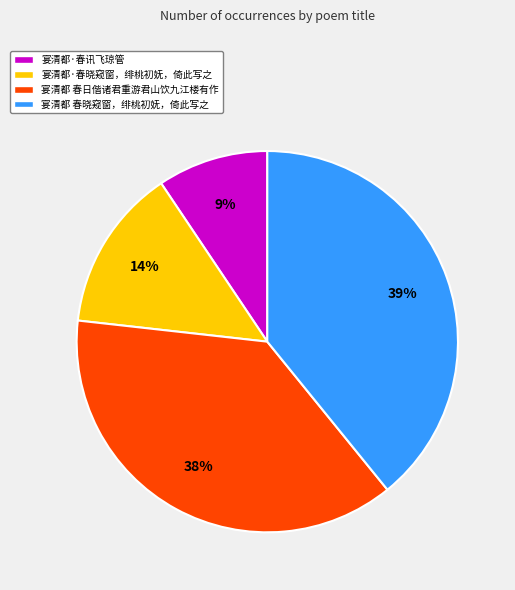

What is the ratio of the value at 宴清都·春晓窥窗，绯桃初妩，倚此写之 to the value at 宴清都 春晓窥窗，绯桃初妩，倚此写之?

0.4